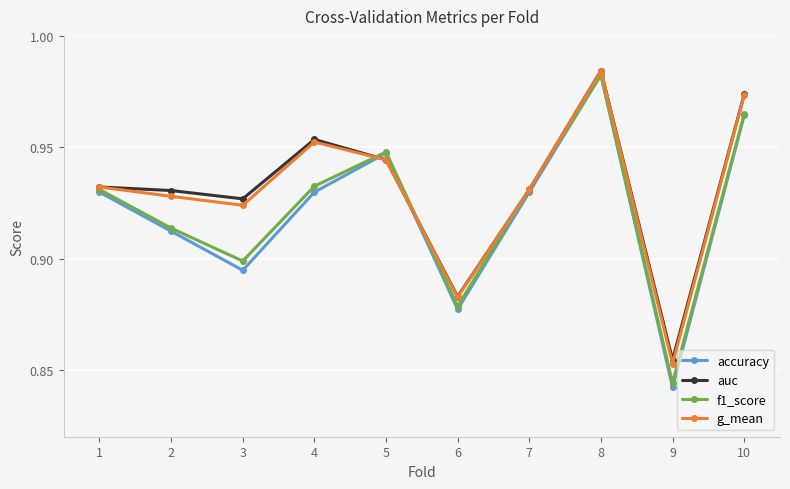

Which series changed the most between 3 and 7?

accuracy